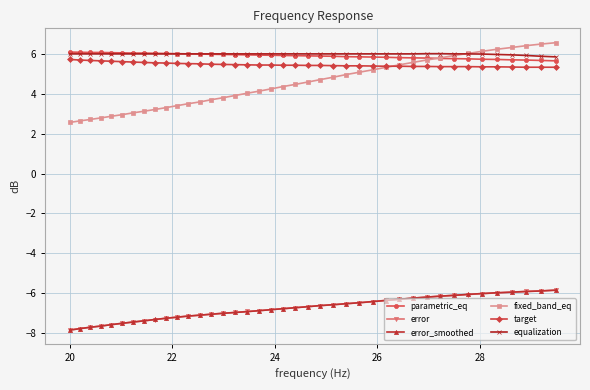

Which series has the largest range (max minus min)?

fixed_band_eq